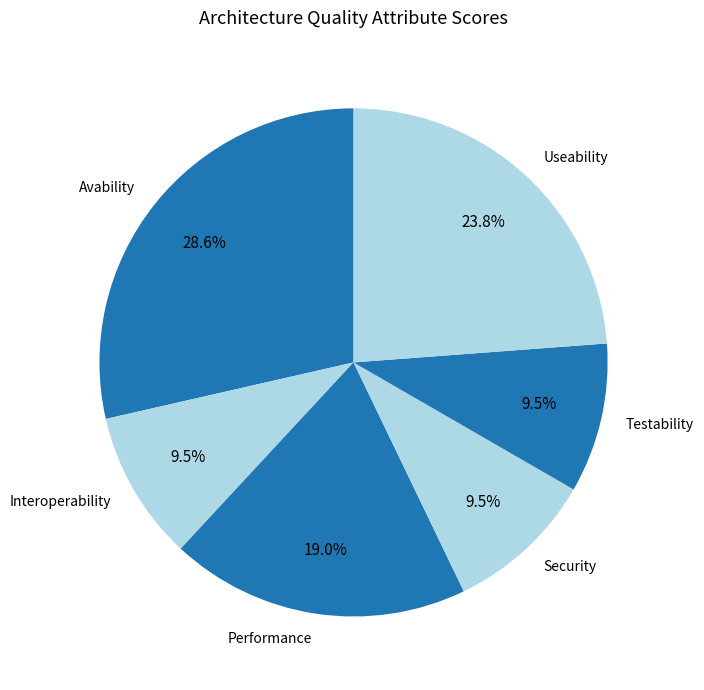

How many segments does this pie chart have?

6